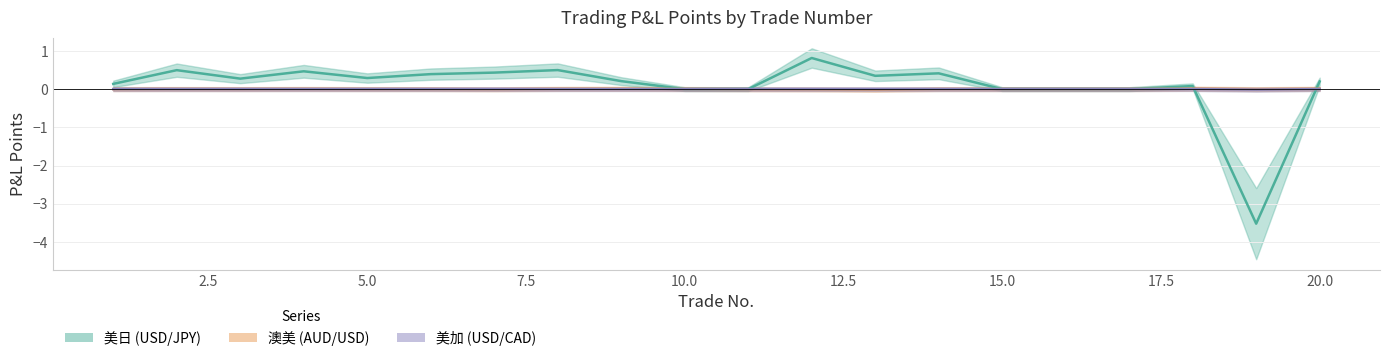

Where is 澳美_盈亏点 nearest to the value 0?

6